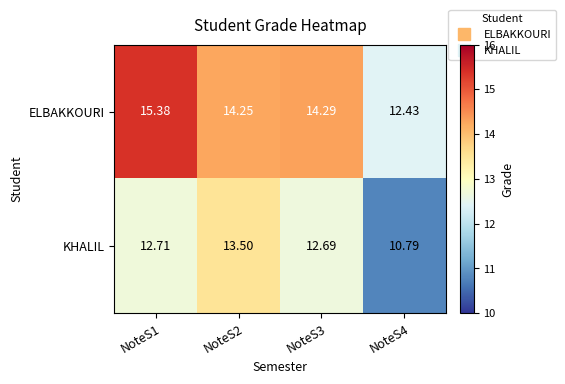

At which category is the sum across all series the highest?

NoteS1